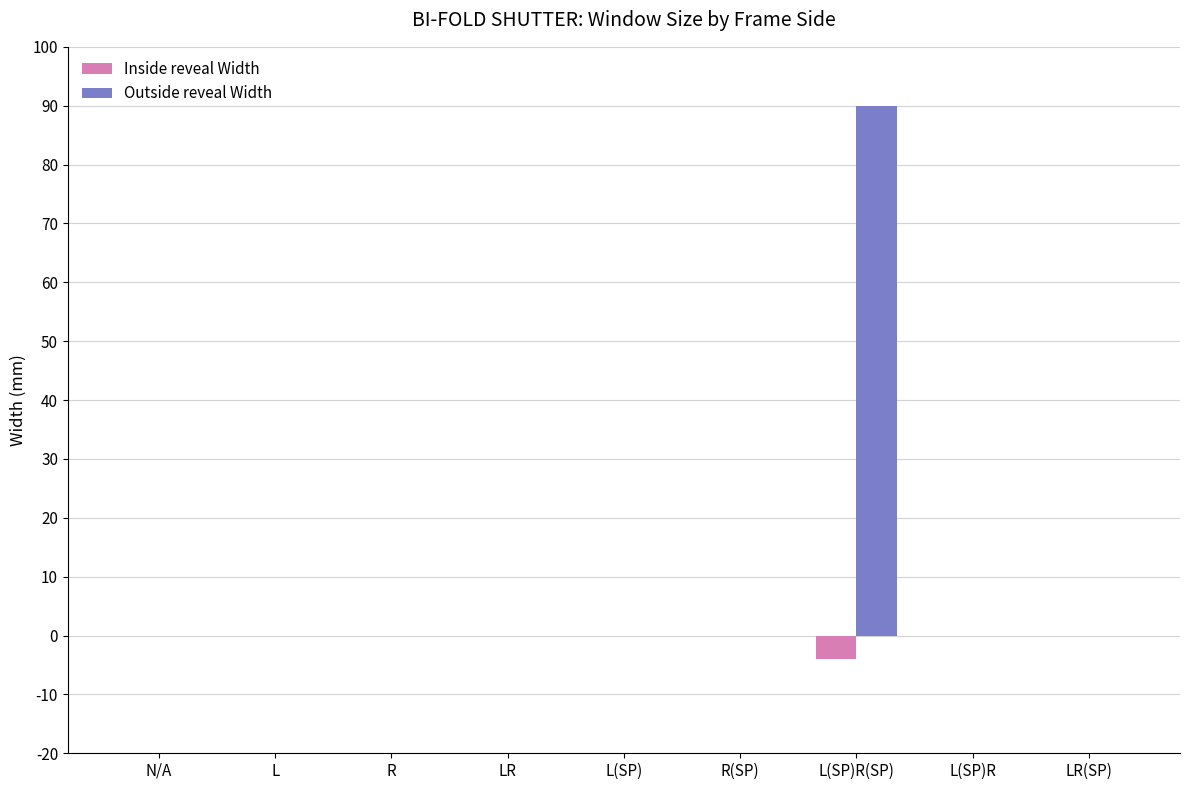

What is the sum of all Outside reveal Width values?

90